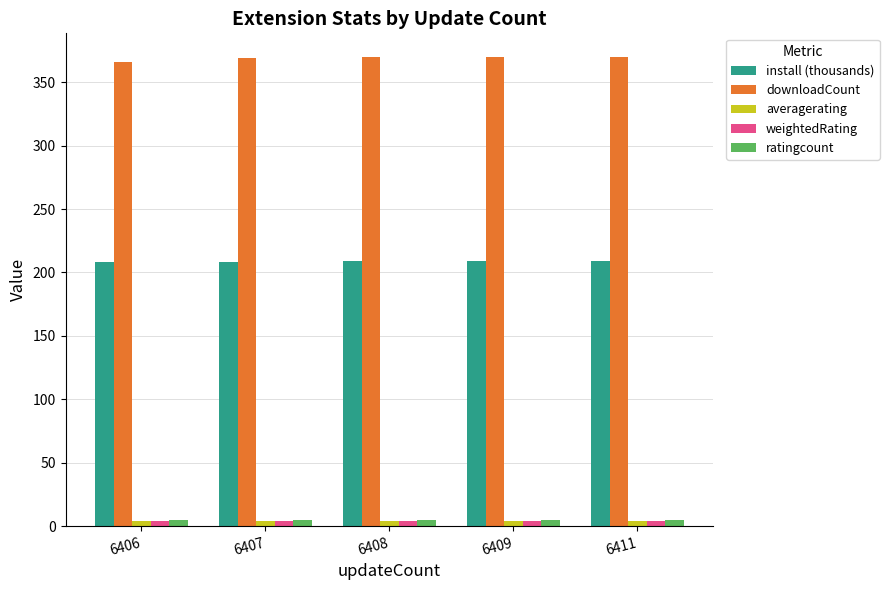

What is the sum of all downloadCount values?

1845.0